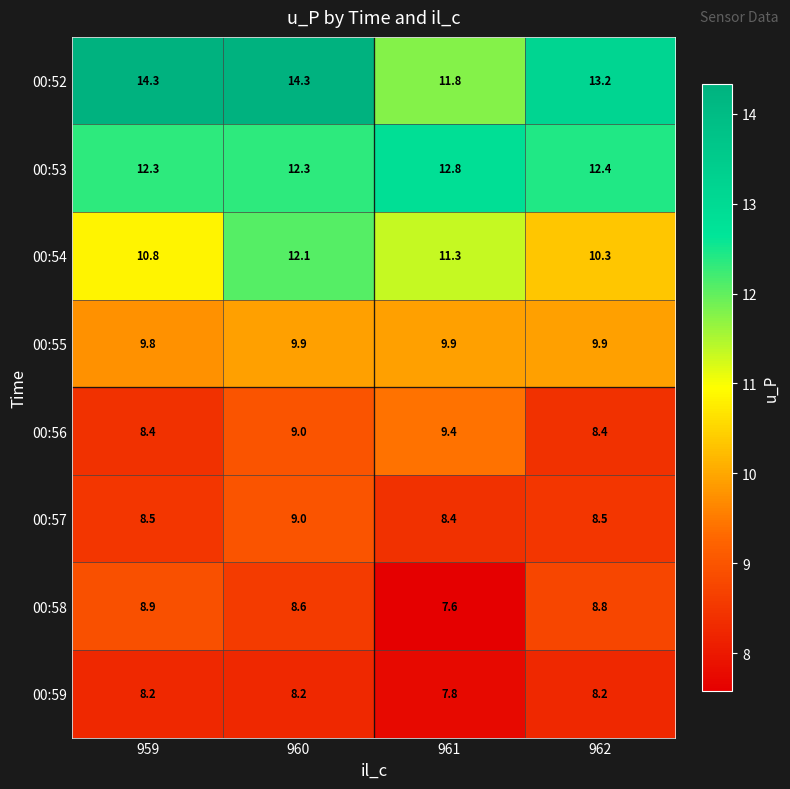

The 00:53 series shows 12.8 at 961. True or false?

True